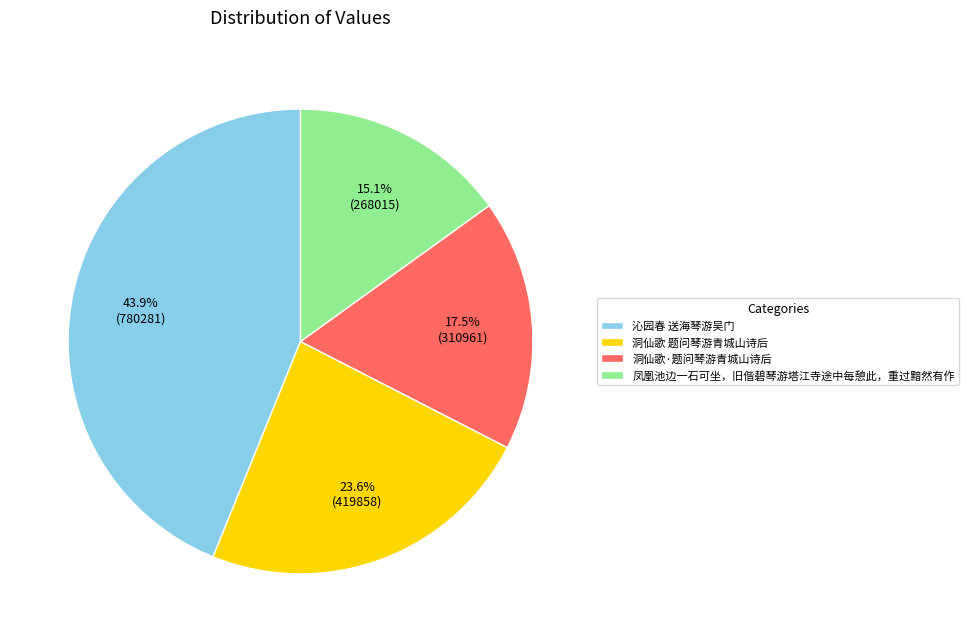

Is there a majority slice in this chart?

No